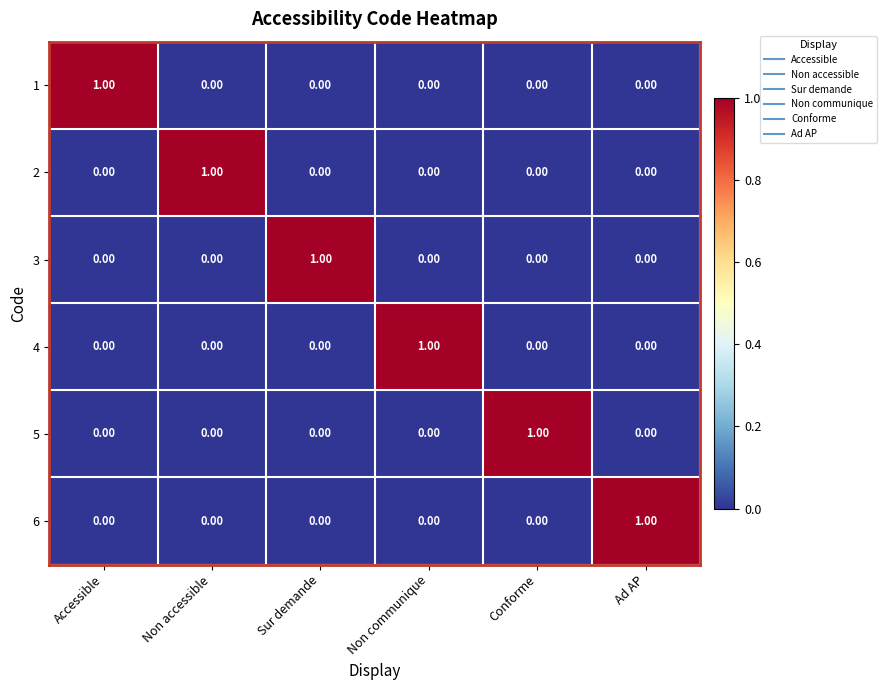

At which label does 3 reach its peak?

Sur demande